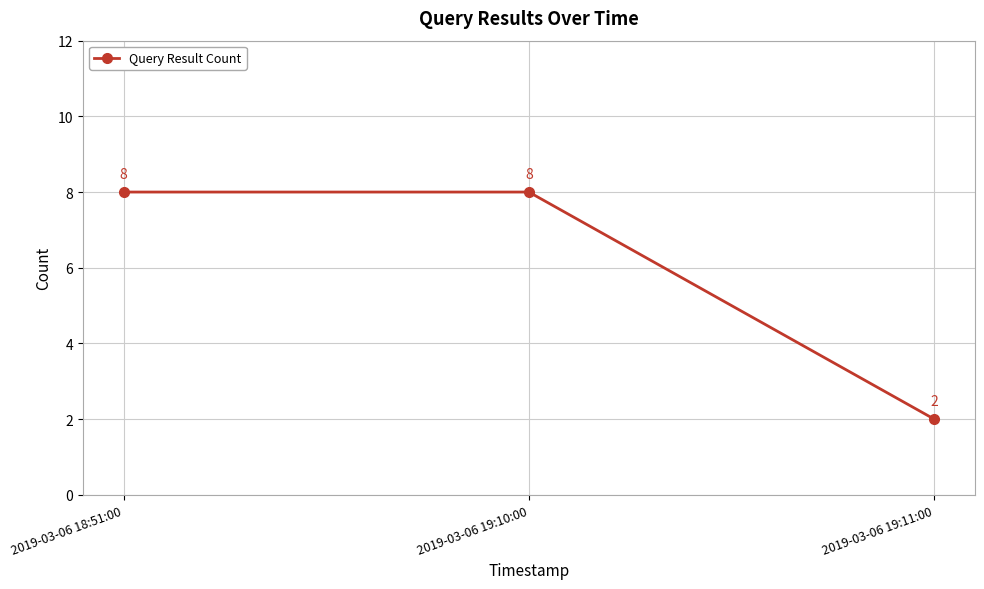

What is the smallest value displayed?

2